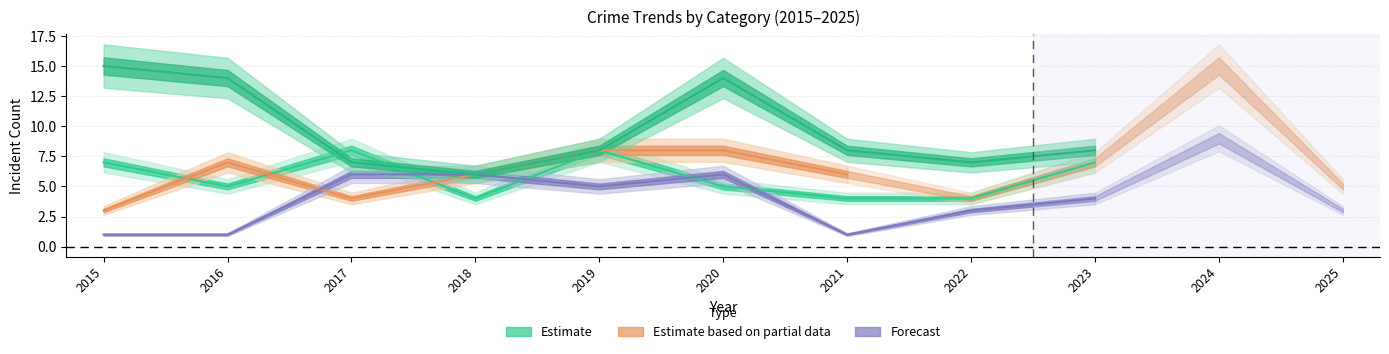

The value of Robbery at 2017 is 11. True or false?

False